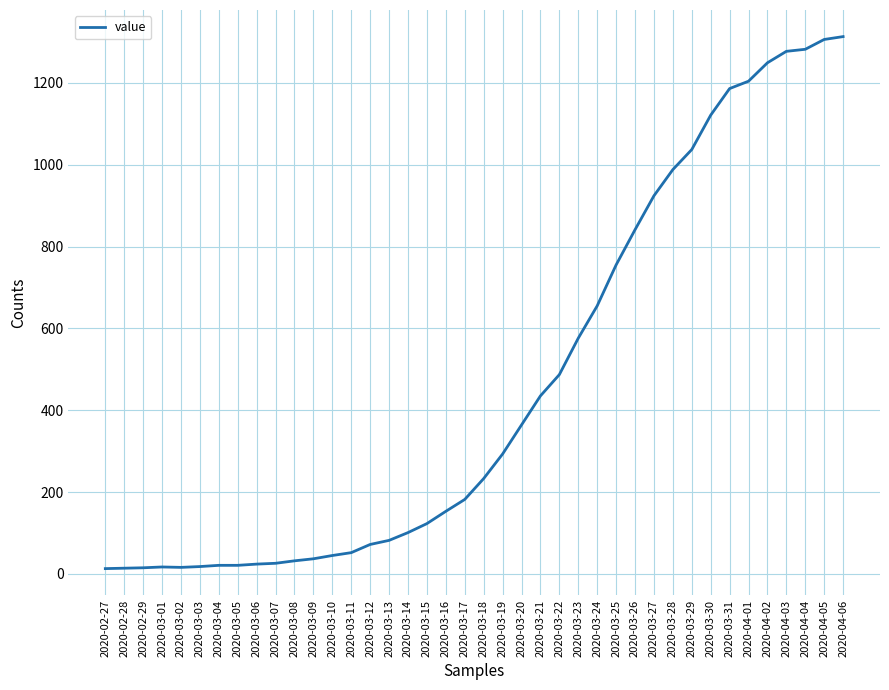

Approximately how many times larger is the value at 2020-04-03 compared to 2020-03-18?

5.5